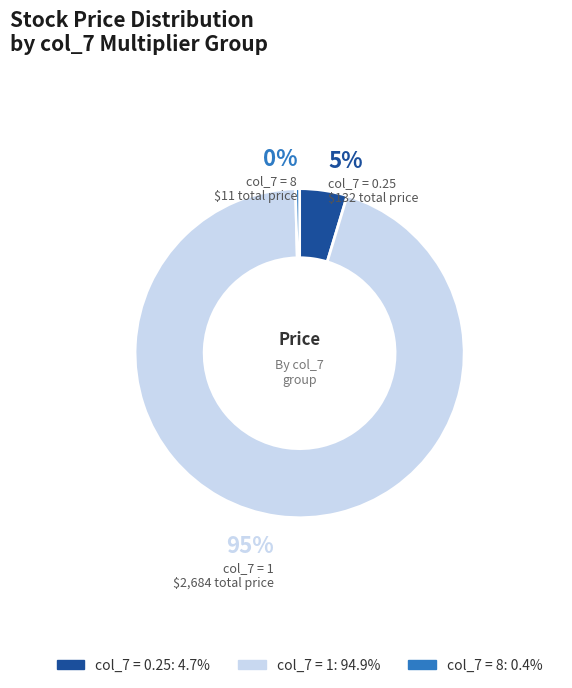

Is there a majority slice in this chart?

Yes